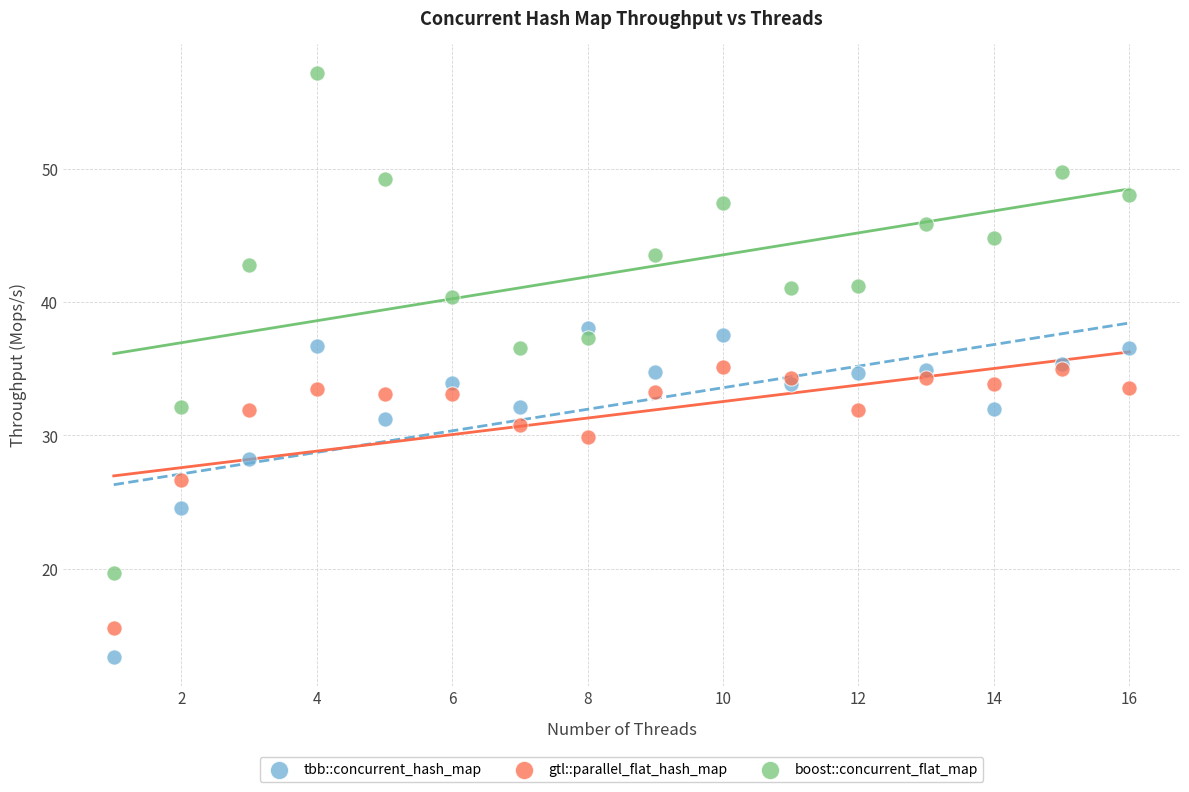

Which series has the widest spread of Y values?

boost::concurrent_flat_map